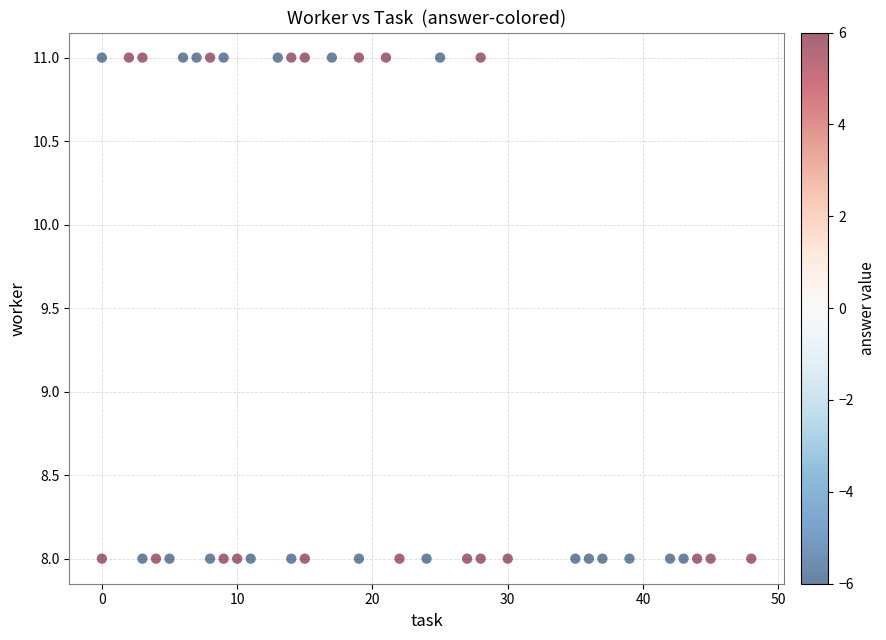

What is the range of Y values (max minus min)?

3